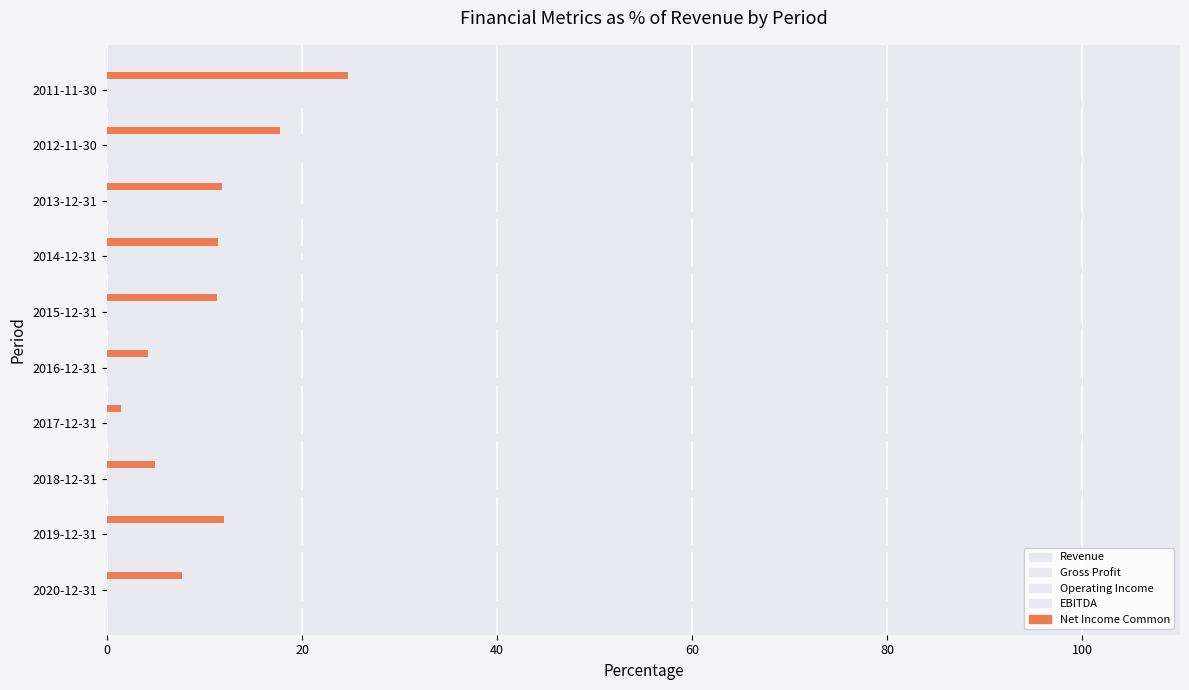

At how many categories does at least one series exceed 20?

5